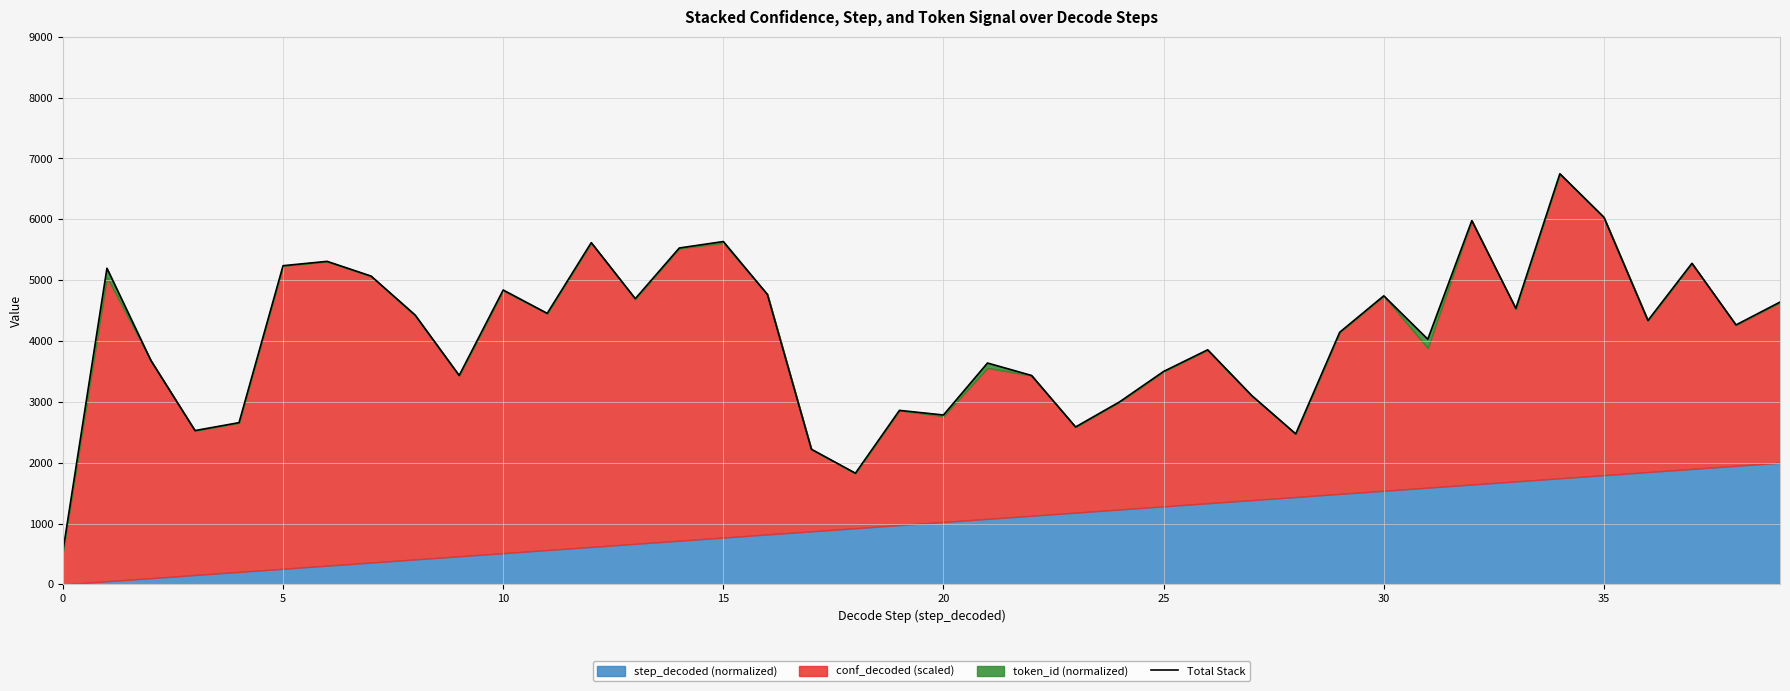

True or false: the data shows 3637.9 at 21.

True